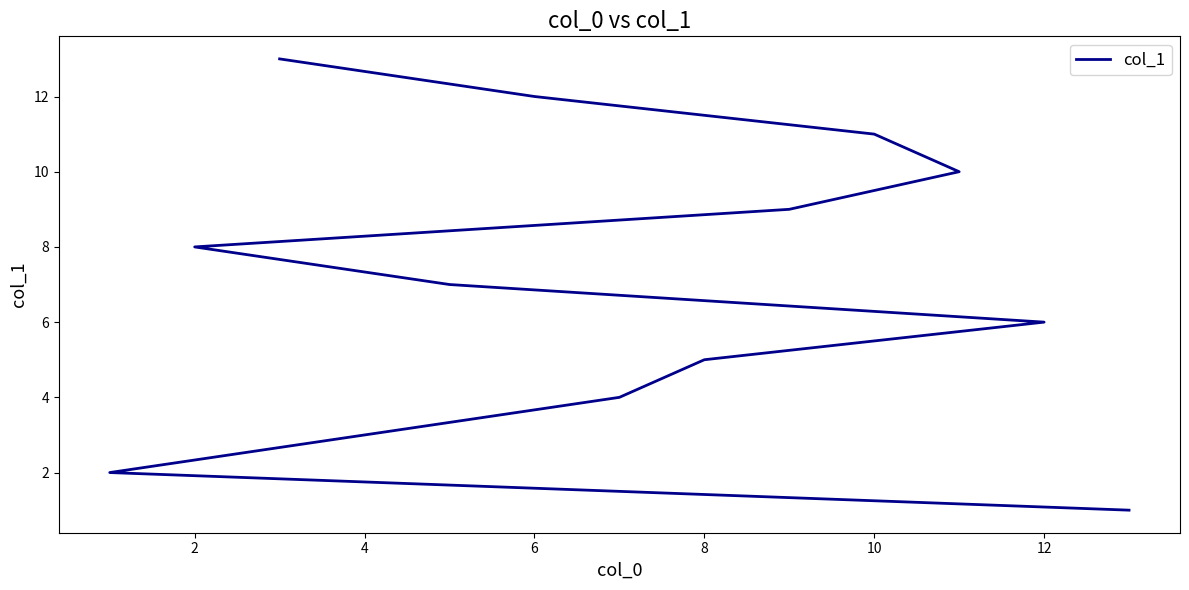

What is the difference between the maximum and minimum values?

12